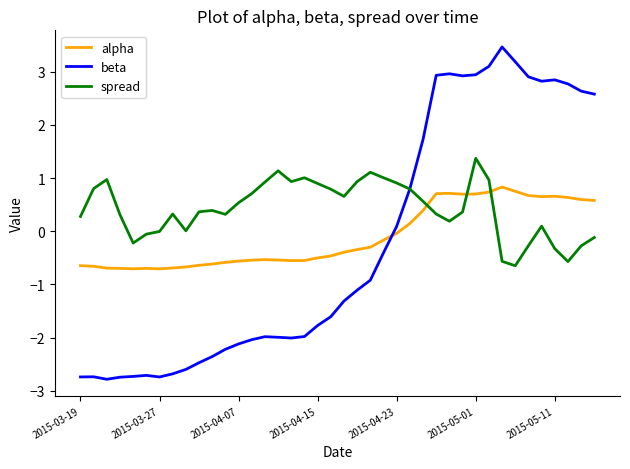

Which series has the largest range (max minus min)?

beta